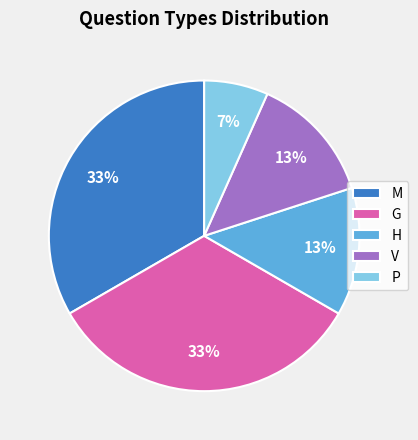

True or false: H accounts for 8% of the total.

False